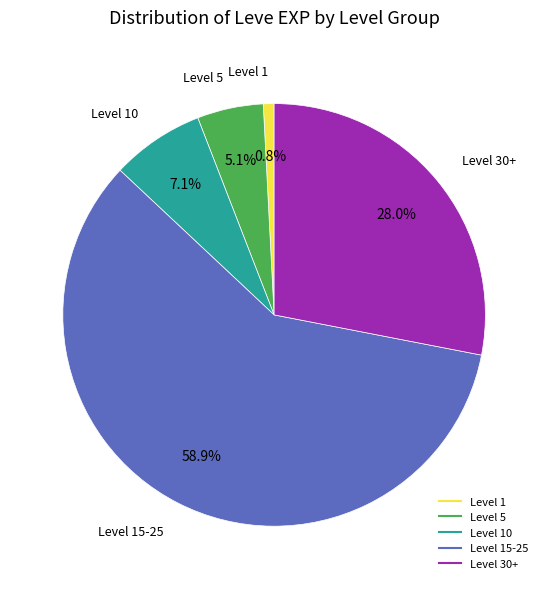

Is there a majority slice in this chart?

Yes